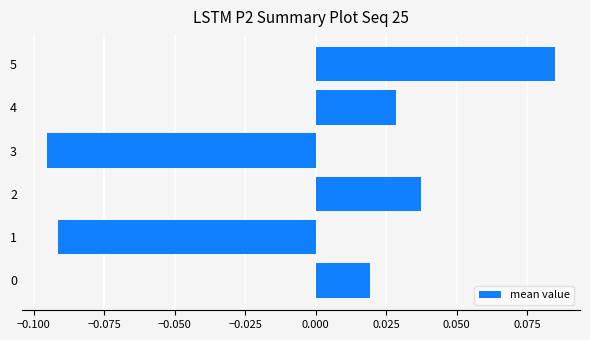

True or false: the data shows -0.2 at 3.

False